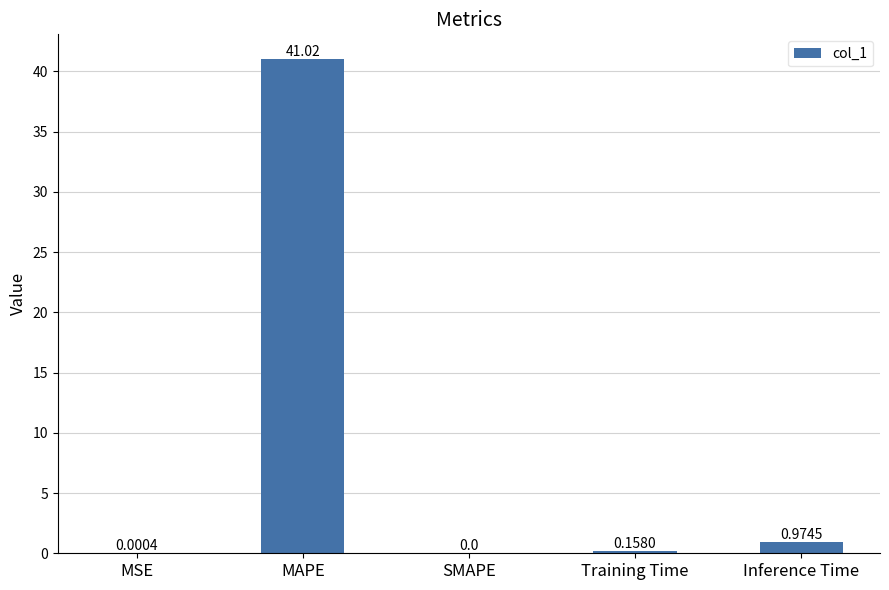

What is the change in value from MAPE to Training Time?

-40.9